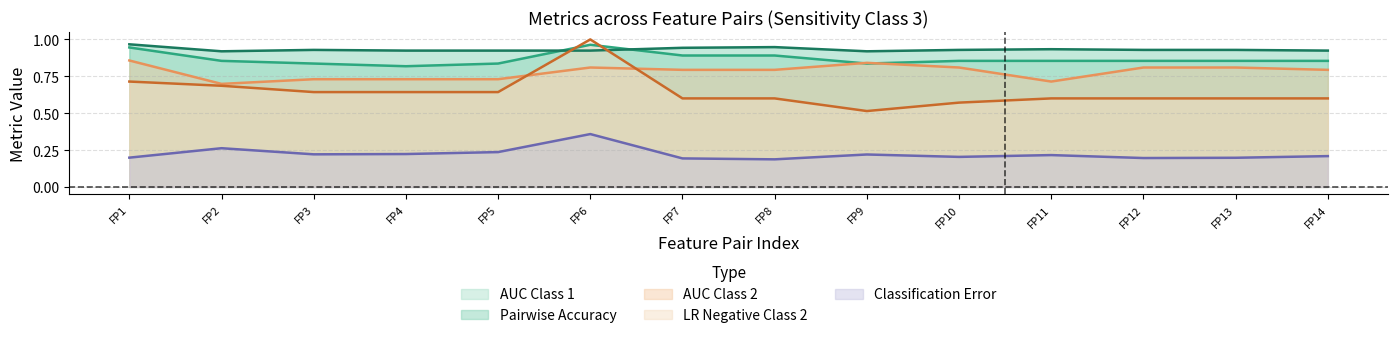

What is the total value across all series at 1.0?

3.7